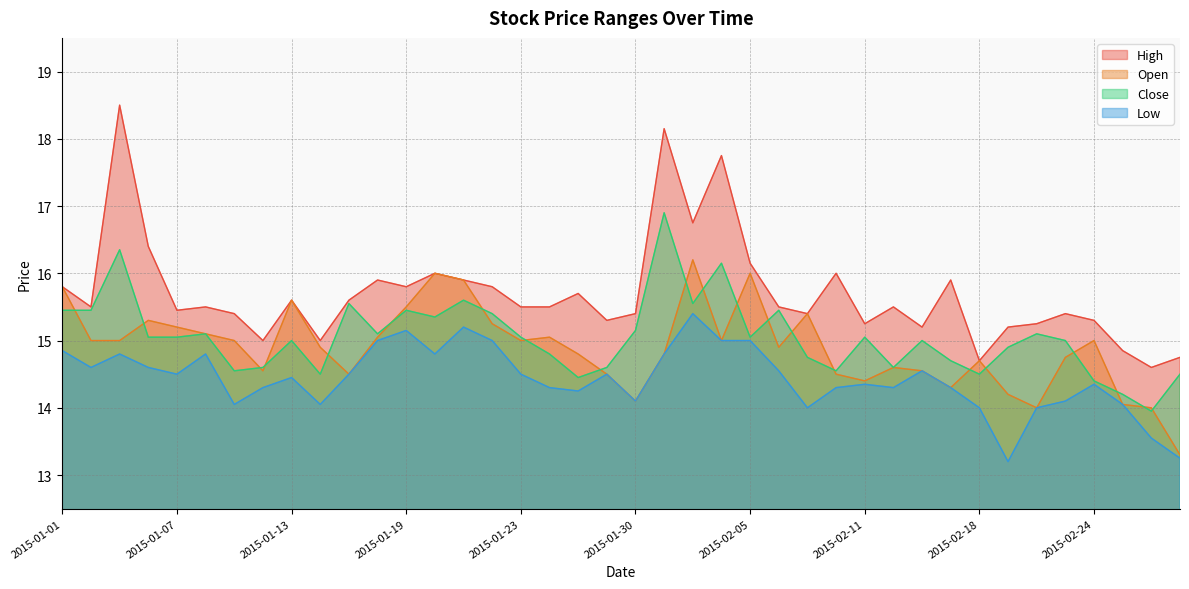

How many lines are shown in the chart?

4